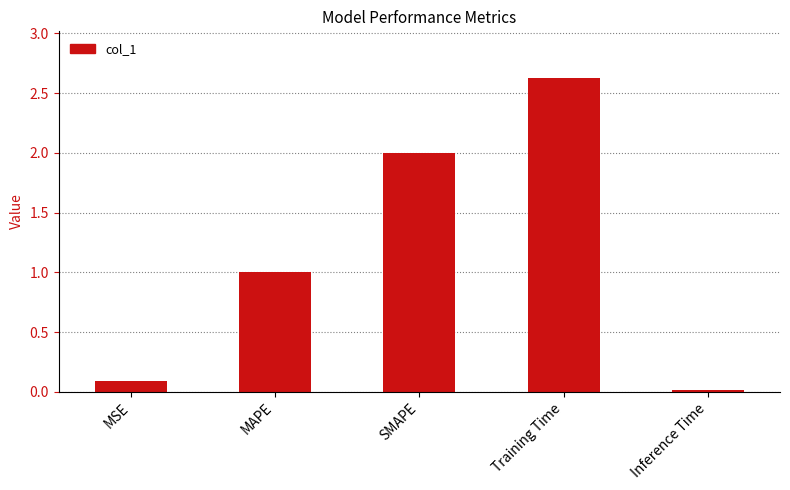

What is the greatest value displayed?

2.6